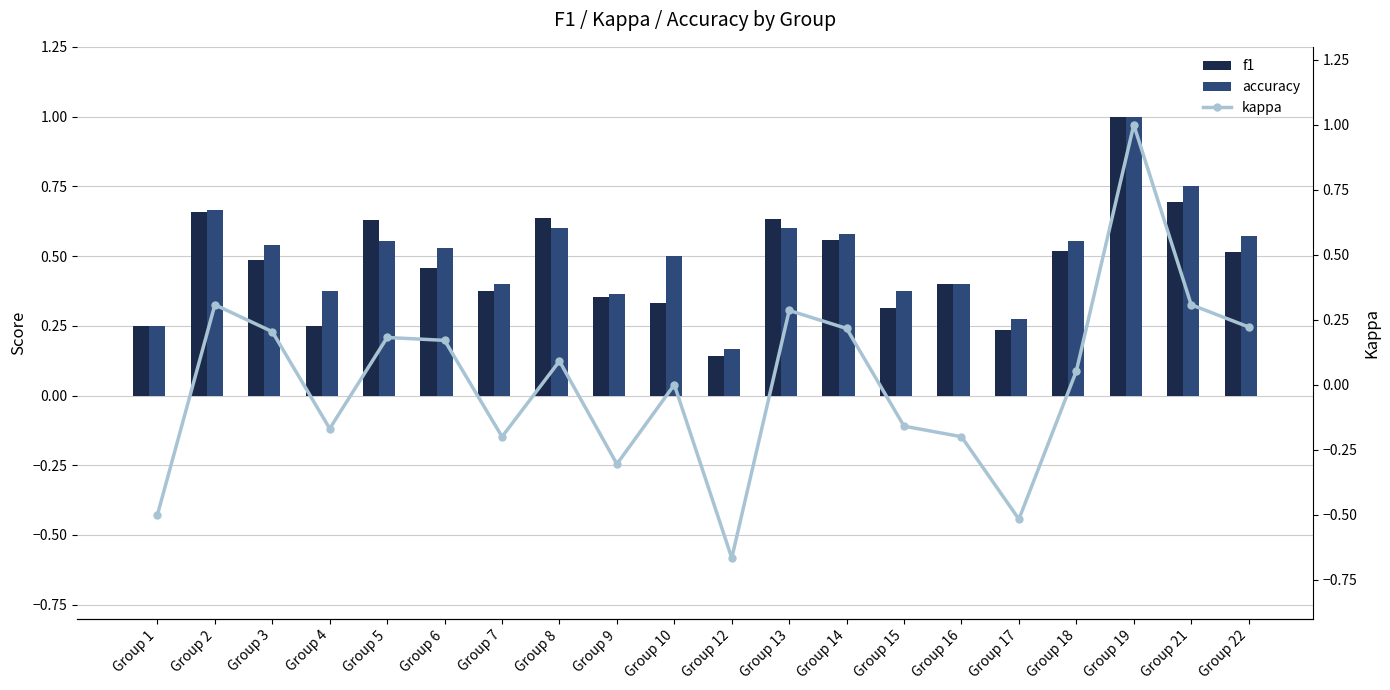

What value does the f1 series have at Group 1?

0.2